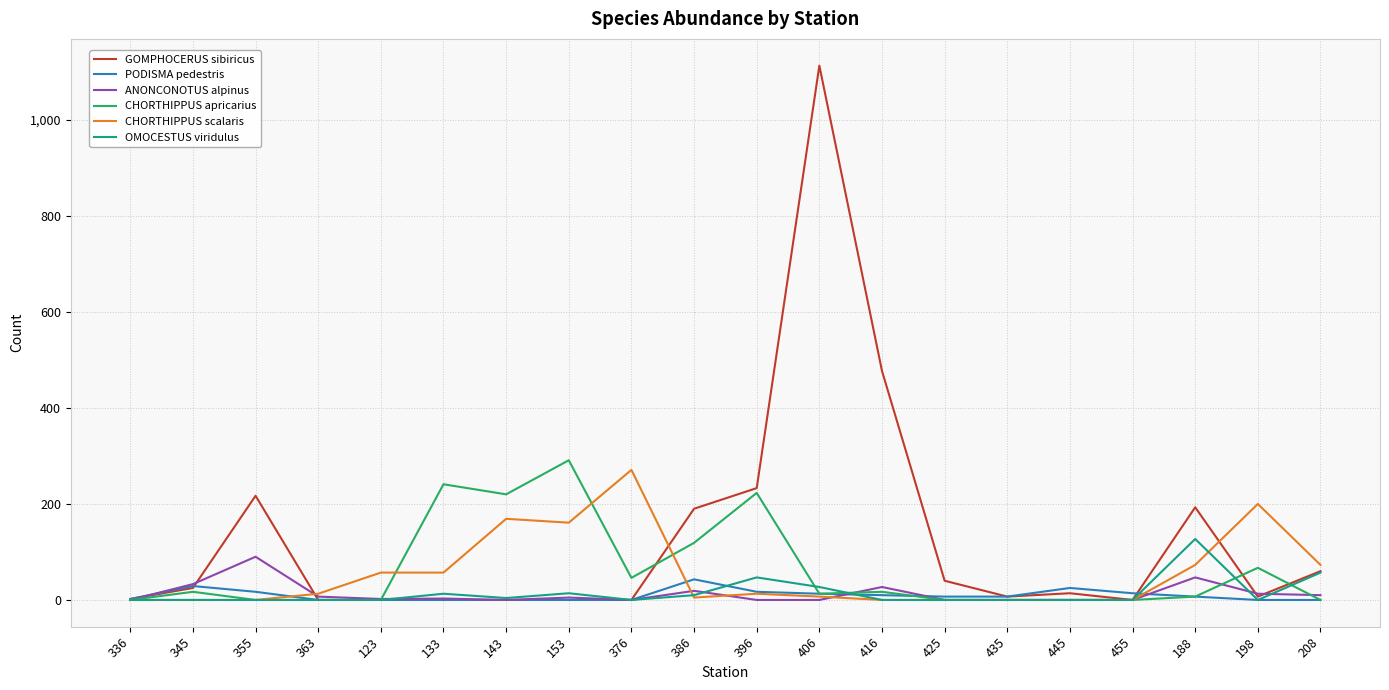

At which category is the sum across all series the highest?

406